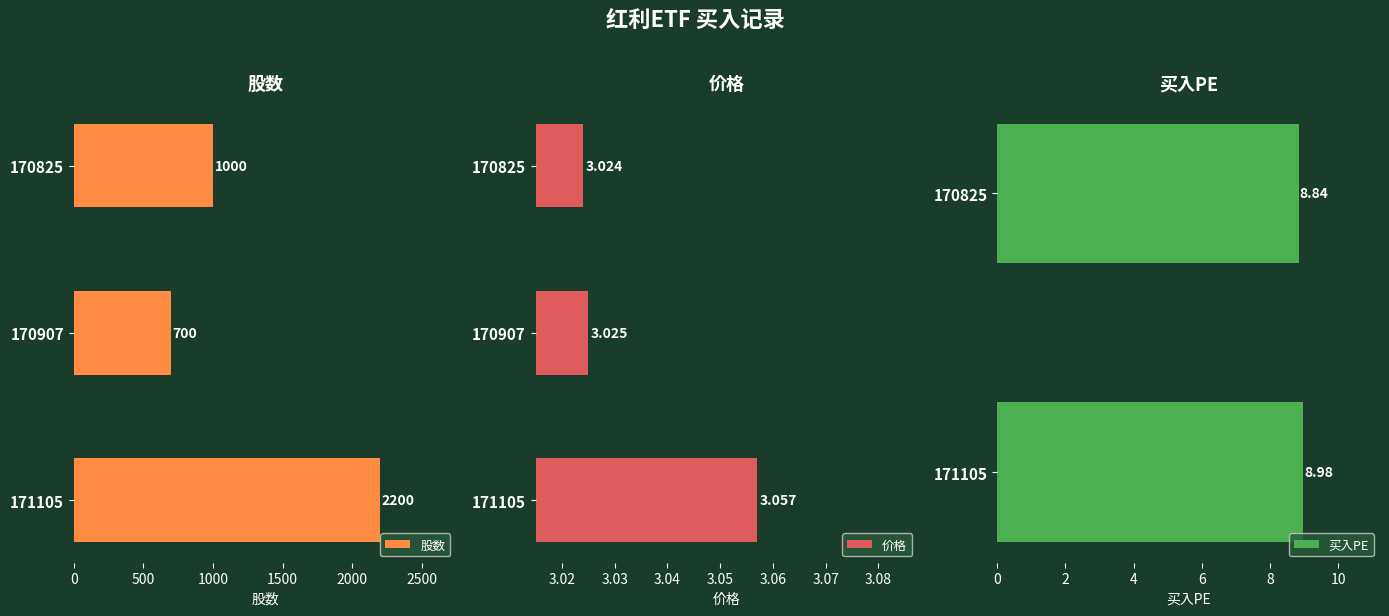

True or false: 价格 has a value of 4.4 at 170825.

False